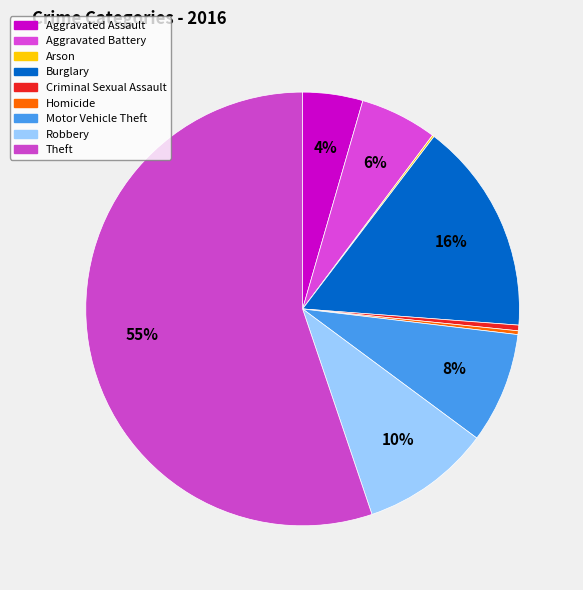

To the nearest percent, what percentage of the pie is Theft?

55%